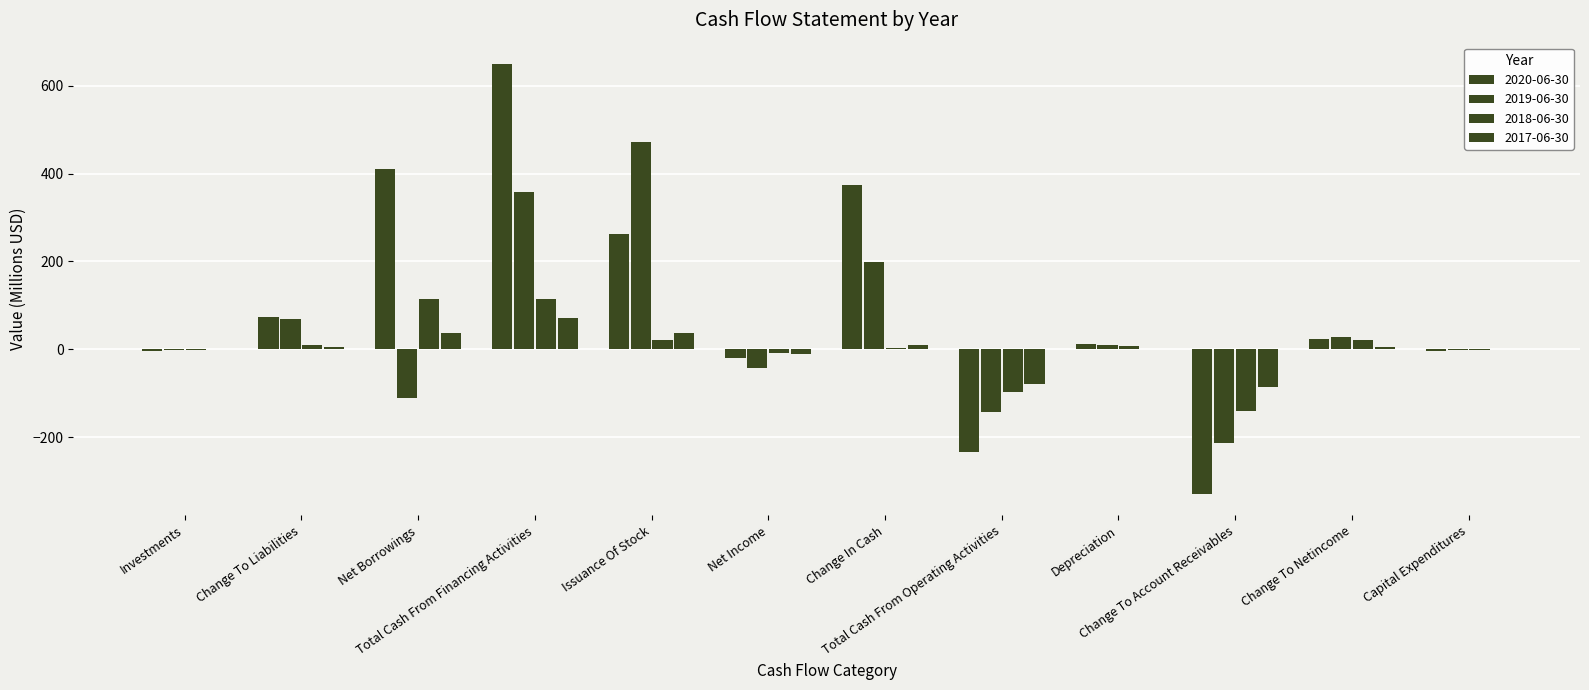

What is the sum of all 2020-06-30 values?

1214.8